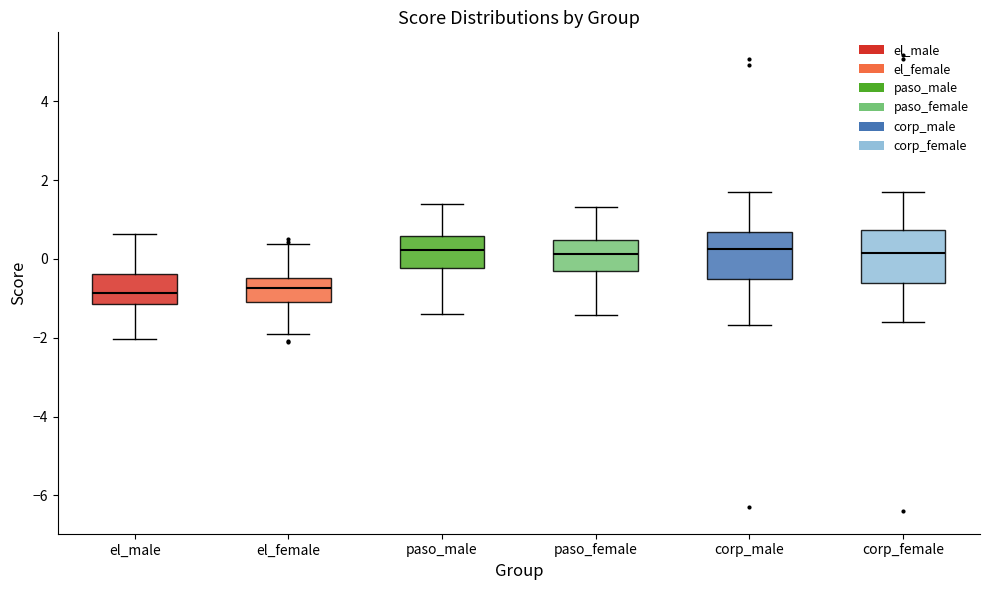

Reading left to right, read every box against the y-axis: the position of its median line, the range the box covers, and the ends of its whiskers. The values are not printed on the chart, so give them approximately, as read against the axis.

el_male: median -0.8, box -1.2 to -0.4, whiskers -2.0 to 0.6
el_female: median -0.8, box -1.0 to -0.4, whiskers -2.0 to 0.4
paso_male: median 0.2, box -0.2 to 0.6, whiskers -1.4 to 1.4
paso_female: median 0.2, box -0.4 to 0.4, whiskers -1.4 to 1.4
corp_male: median 0.2, box -0.6 to 0.6, whiskers -1.6 to 1.8
corp_female: median 0.2, box -0.6 to 0.8, whiskers -1.6 to 1.8